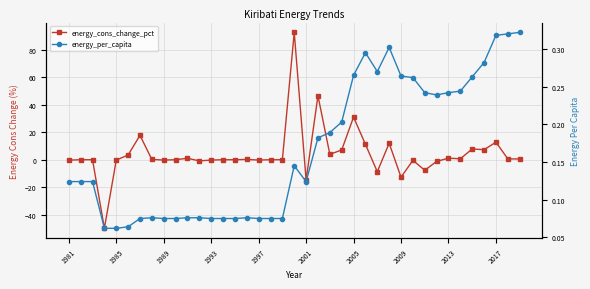

Which series has the largest total across all categories?

energy_cons_change_pct